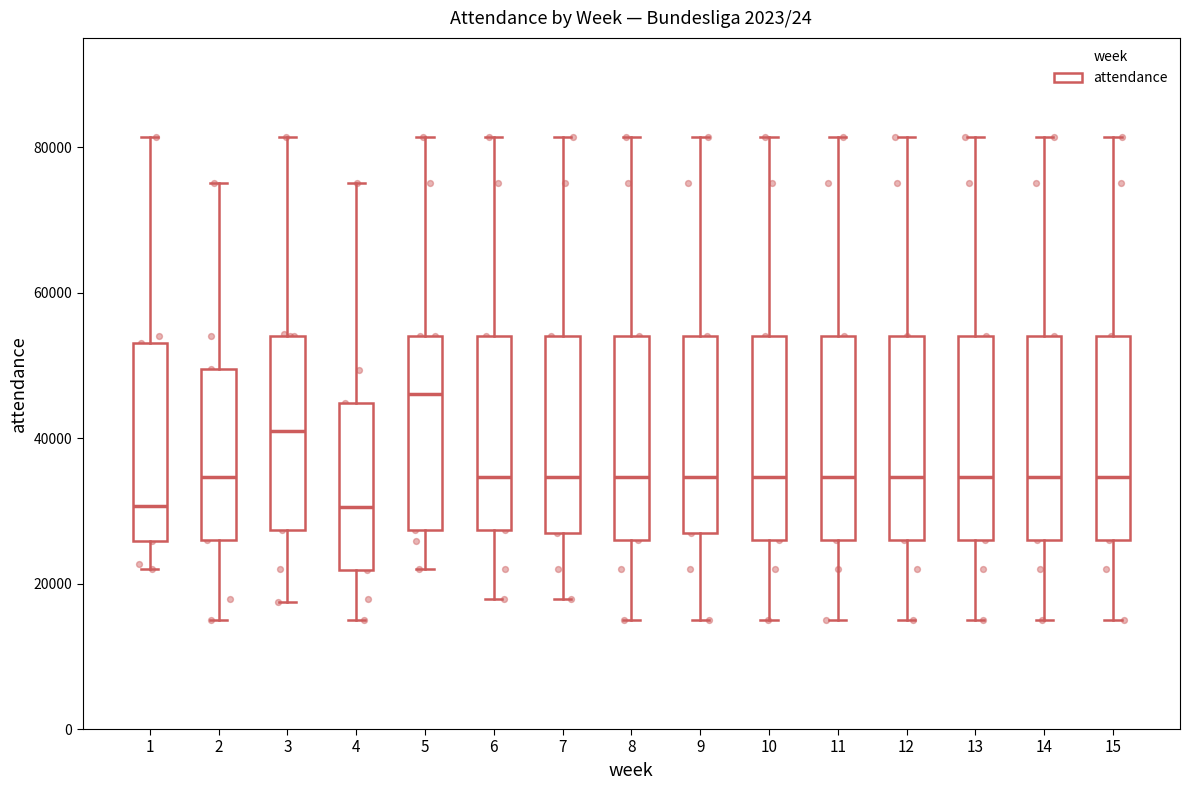

Where does the lower whisker of the box at x = 5 end on the y-axis? The values are not printed on the chart, so give them approximately, as read against the axis.

22000